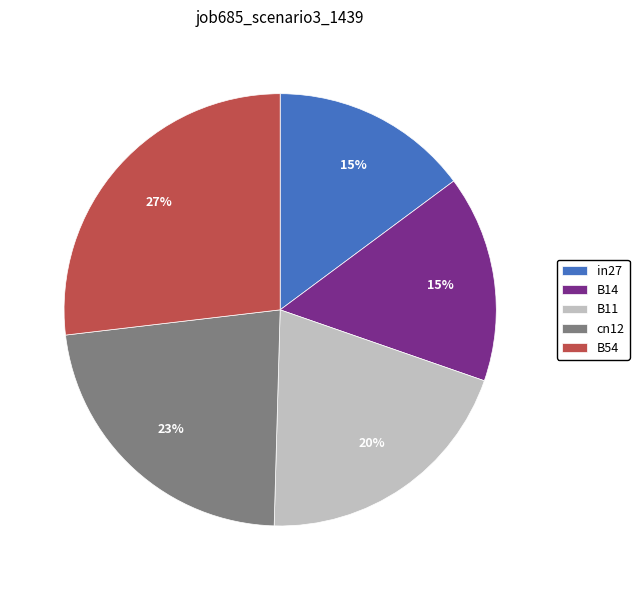

Does B14 account for over 50% of the chart?

No